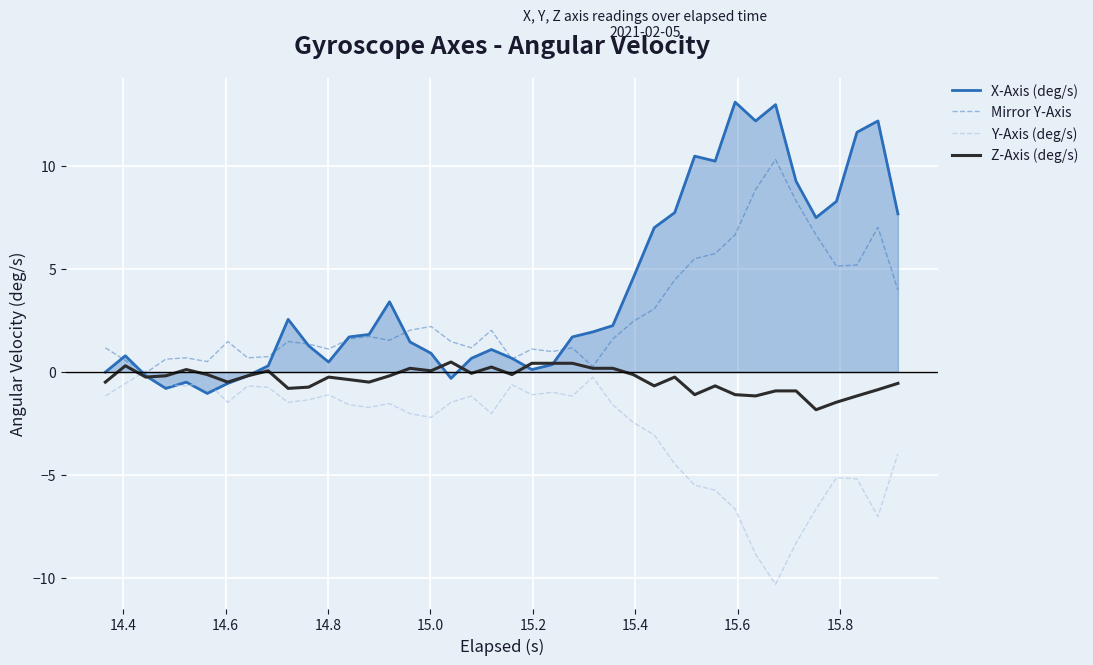

What is the highest value of the Mirror Y-Axis series?

10.3